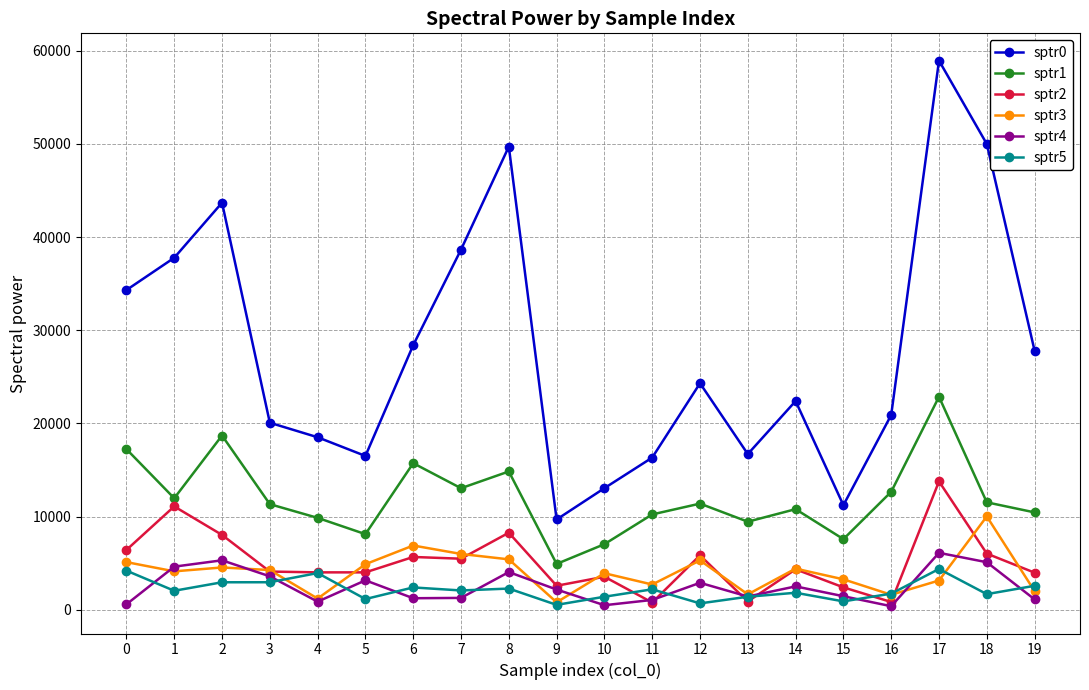

True or false: sptr1 has more than 1 points higher than both neighbors.

True